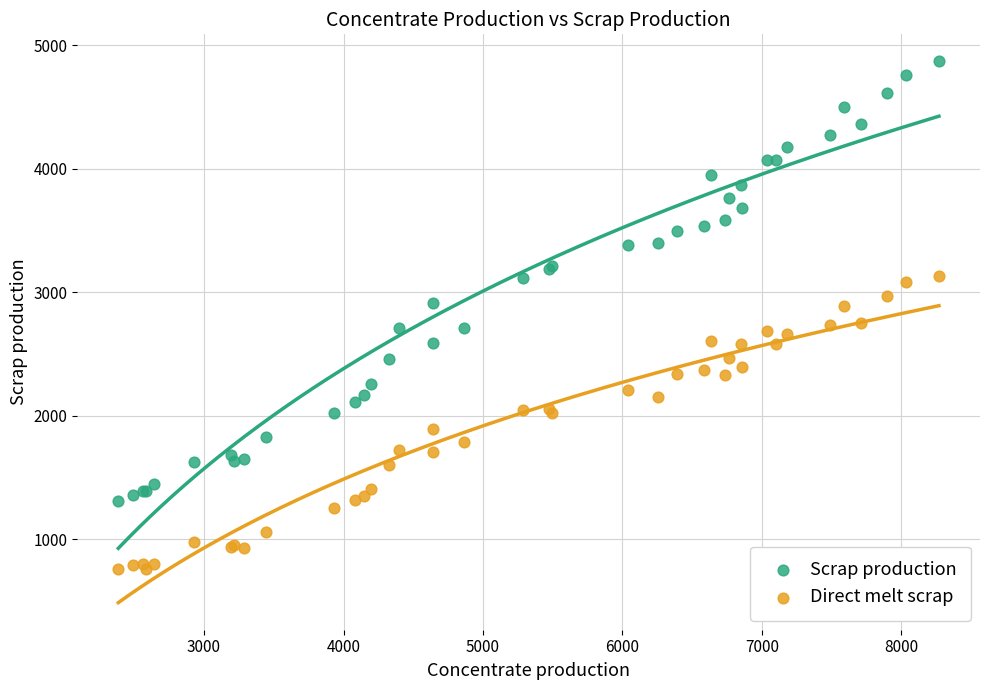

Which series has the largest Y range (max minus min)?

Scrap production